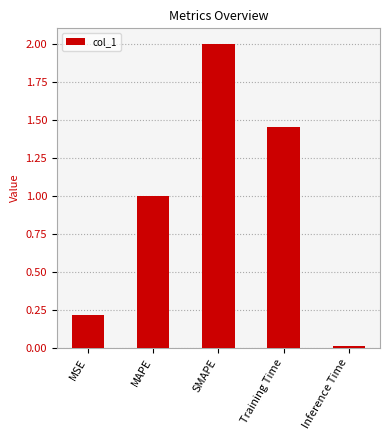

What is the change in value from MAPE to SMAPE?

+1.0